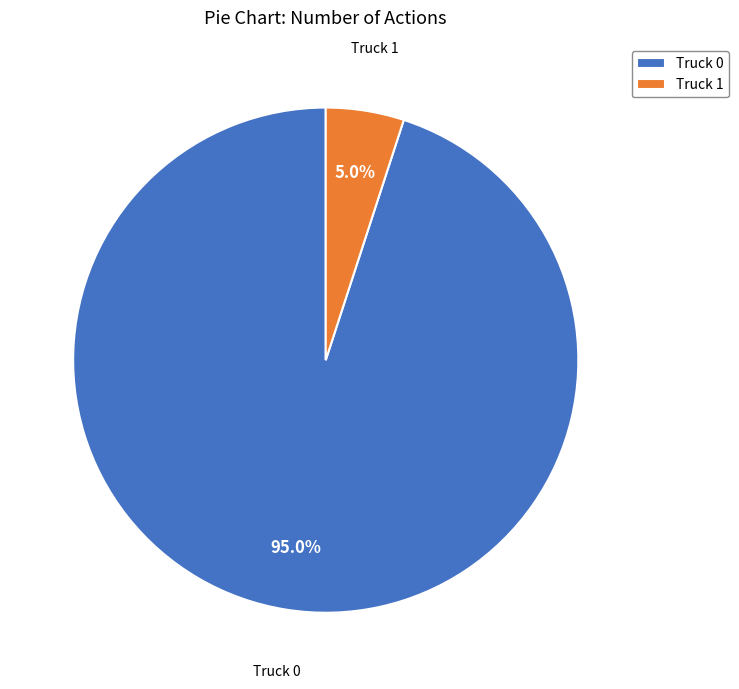

What percentage is the Truck 0 slice, to the nearest percent?

95%